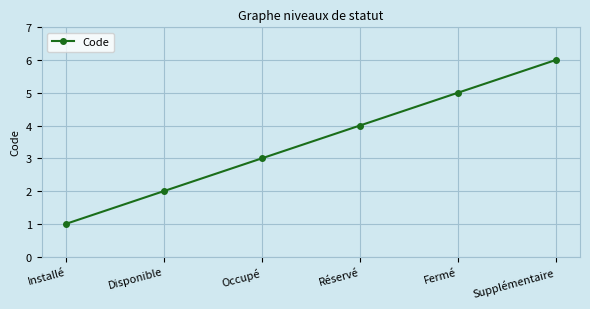

What is the difference between the values at Disponible and Réservé?

2